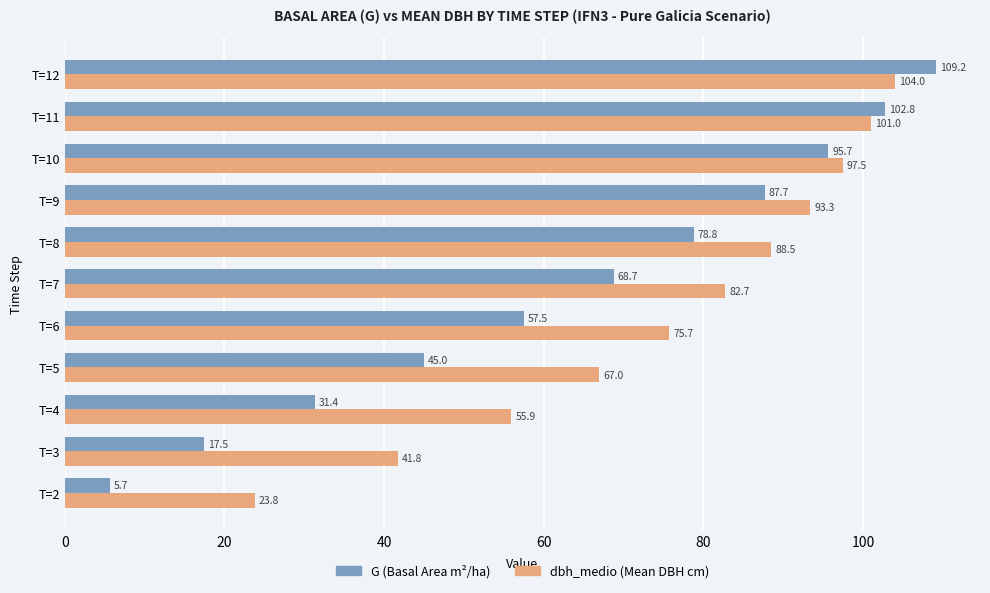

What is the greatest value displayed?

109.2